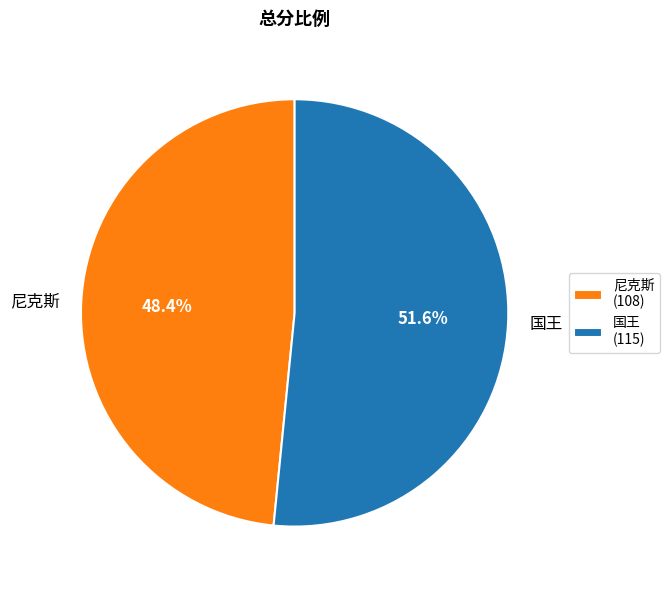

What is the total percentage of 尼克斯 and 国王?

100.0%